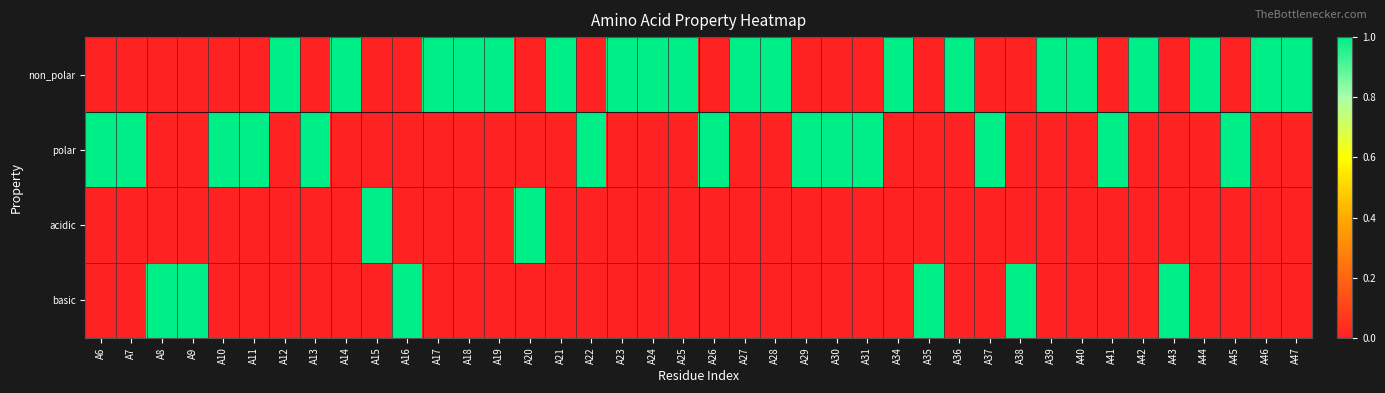

What is the spread (max minus min) of values at A16?

1